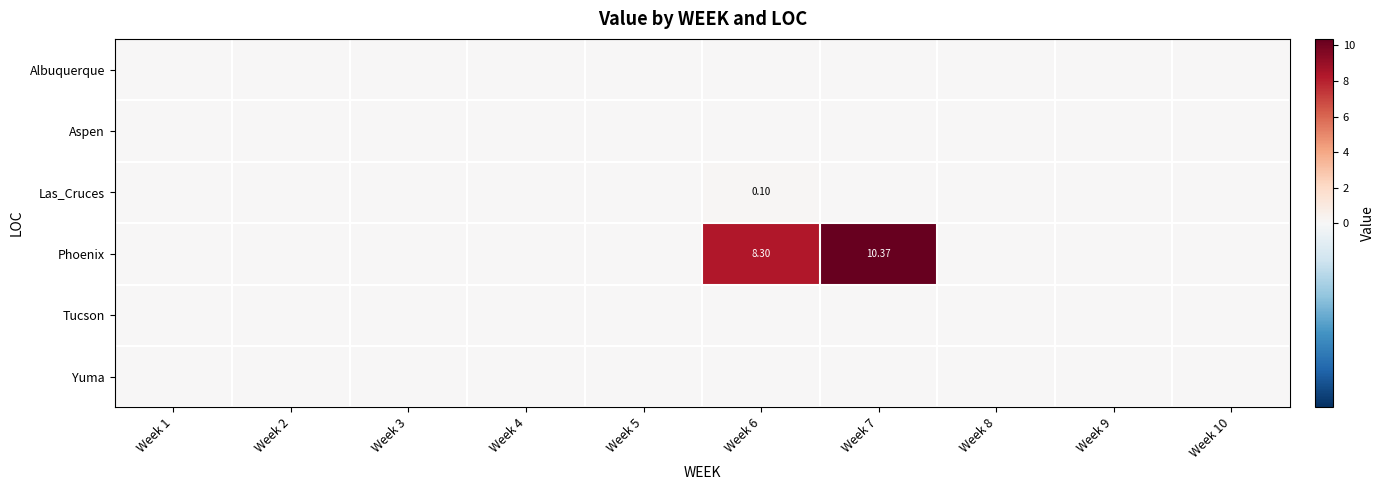

How many positive values does the Phoenix series have?

2